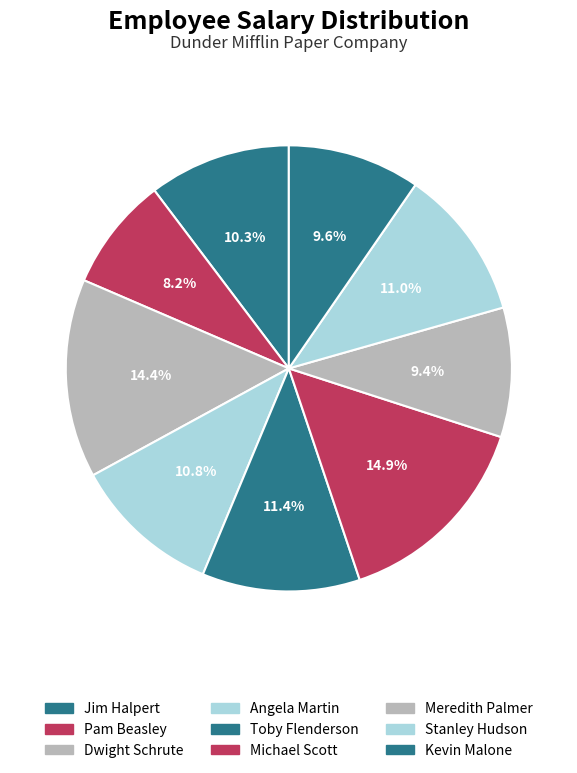

How many segments does this pie chart have?

9